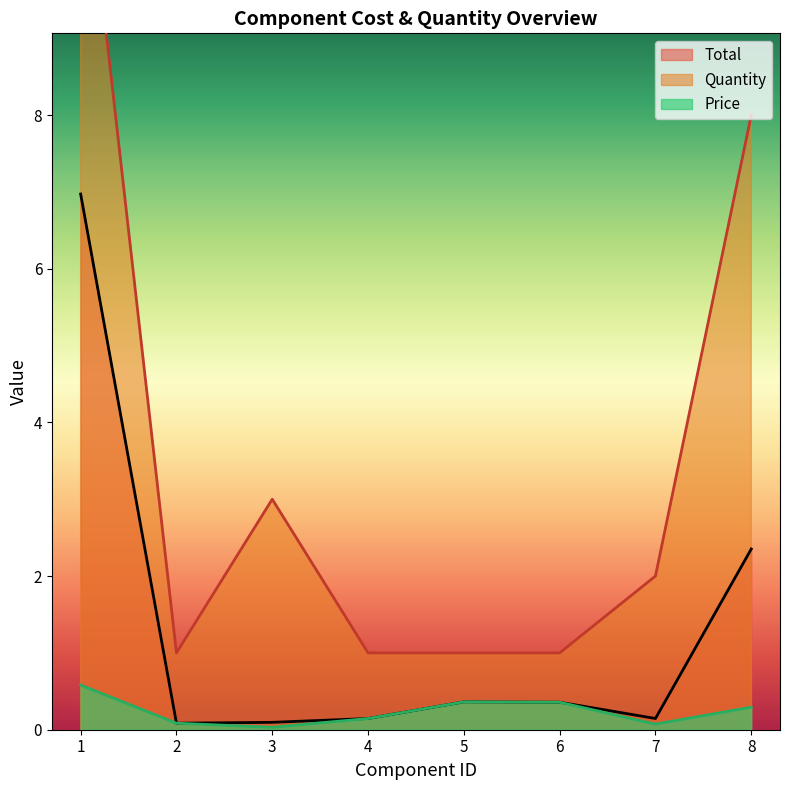

At 6, list the series in order from largest to smallest.

Quantity, Price, Total